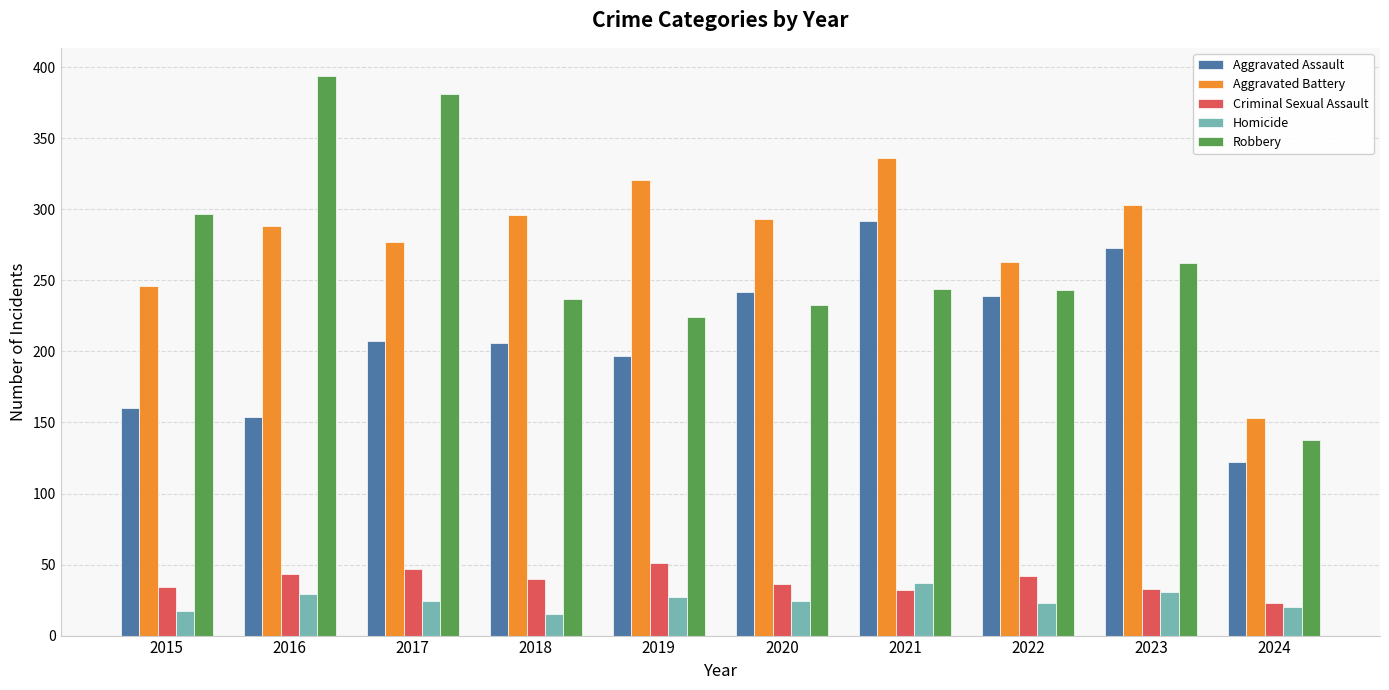

What is the total value across all series at 2020?

828